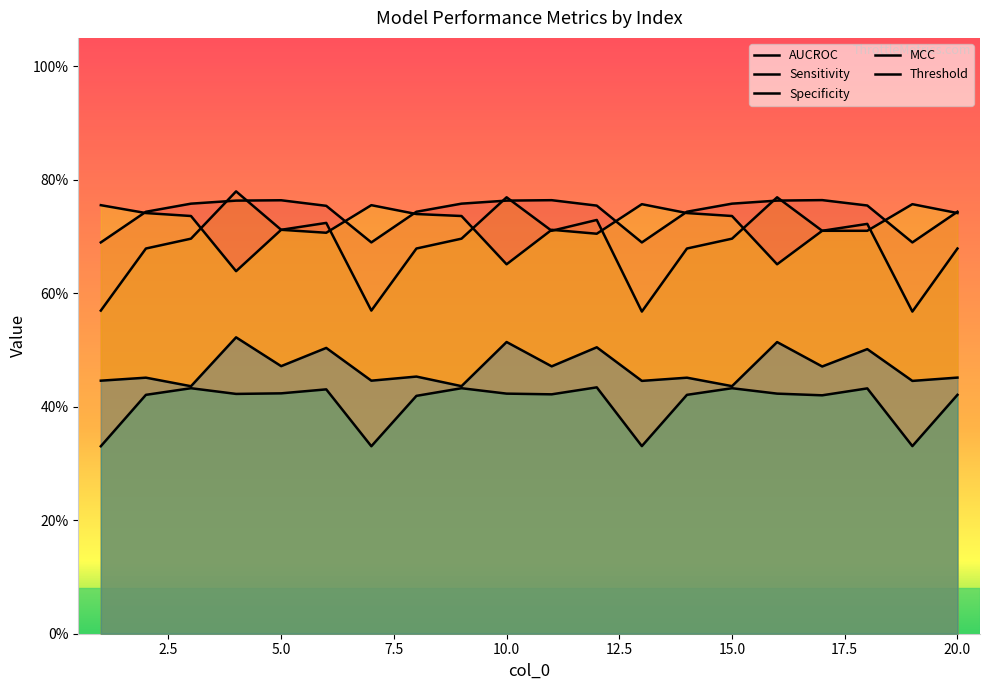

Does the chart display data point markers on the line(s)?

No